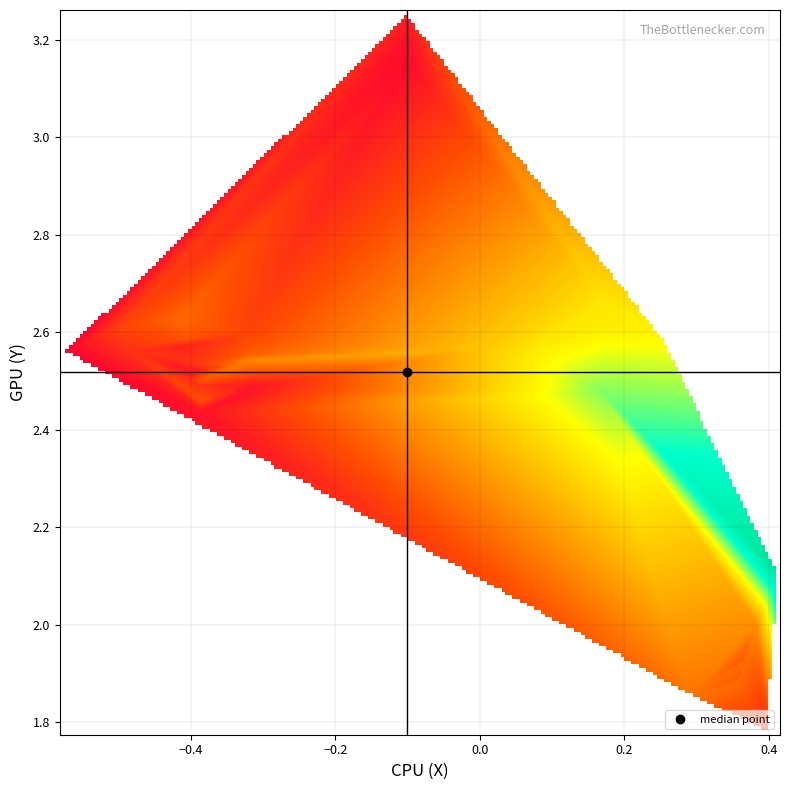

How many data points in Y are above 2?

27